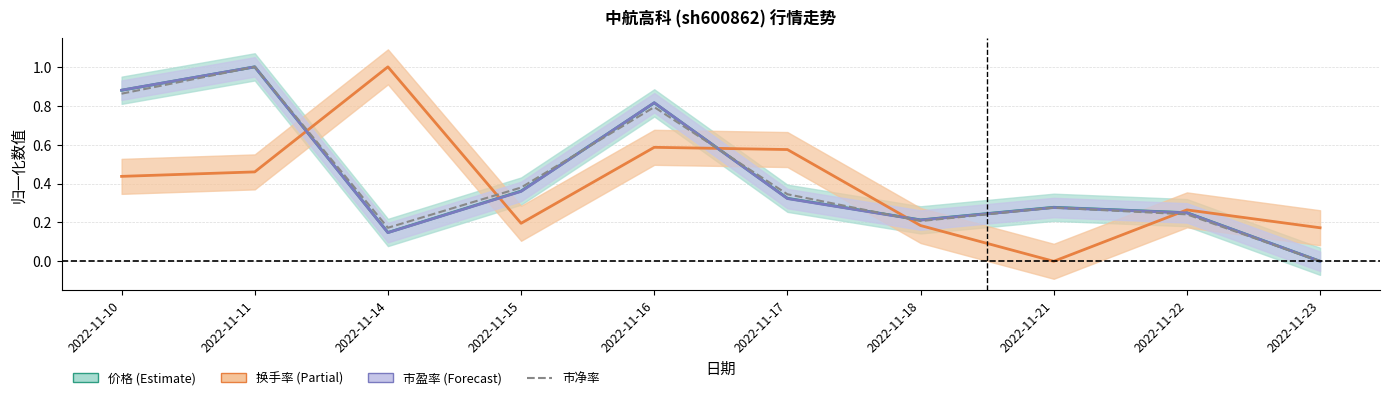

What is the total value across all series at 2022-11-22?

1.0